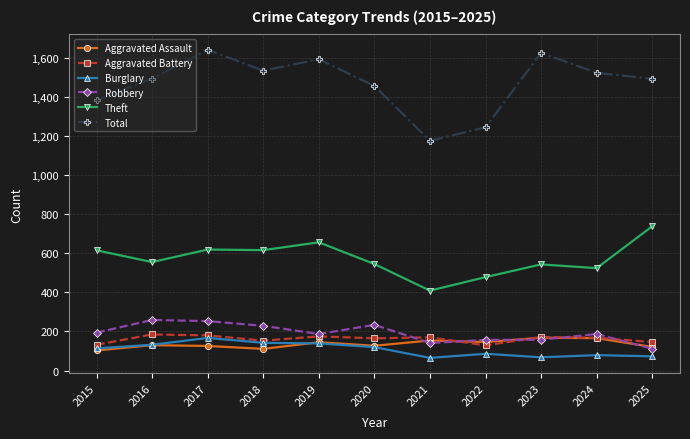

What is the total value across all series at 2021?

2114